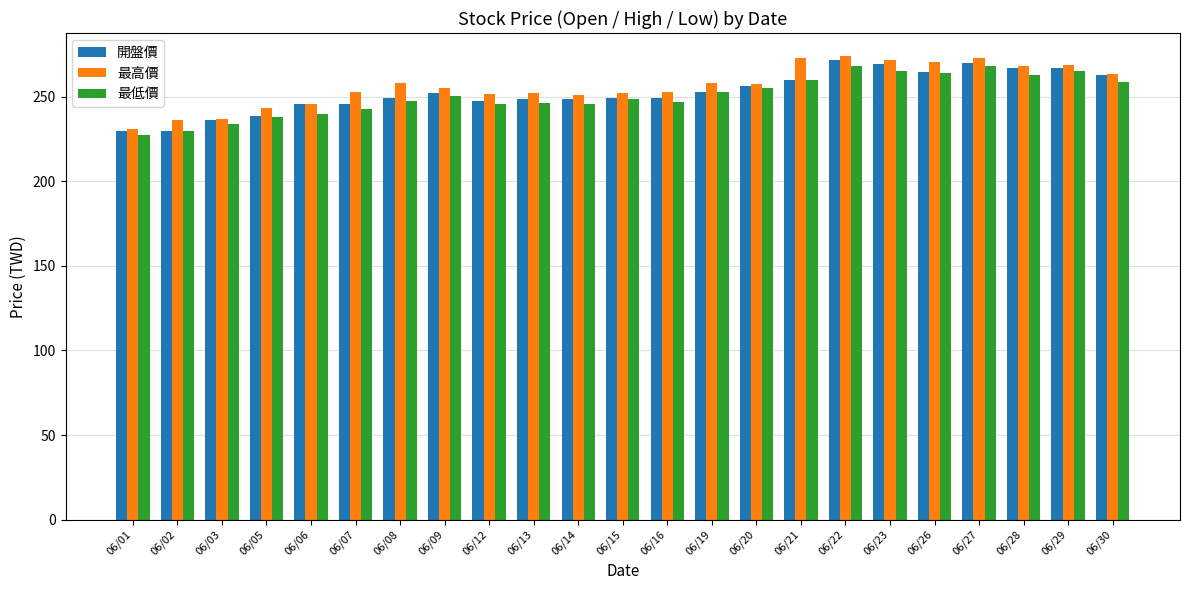

How many bars are there in total?

69